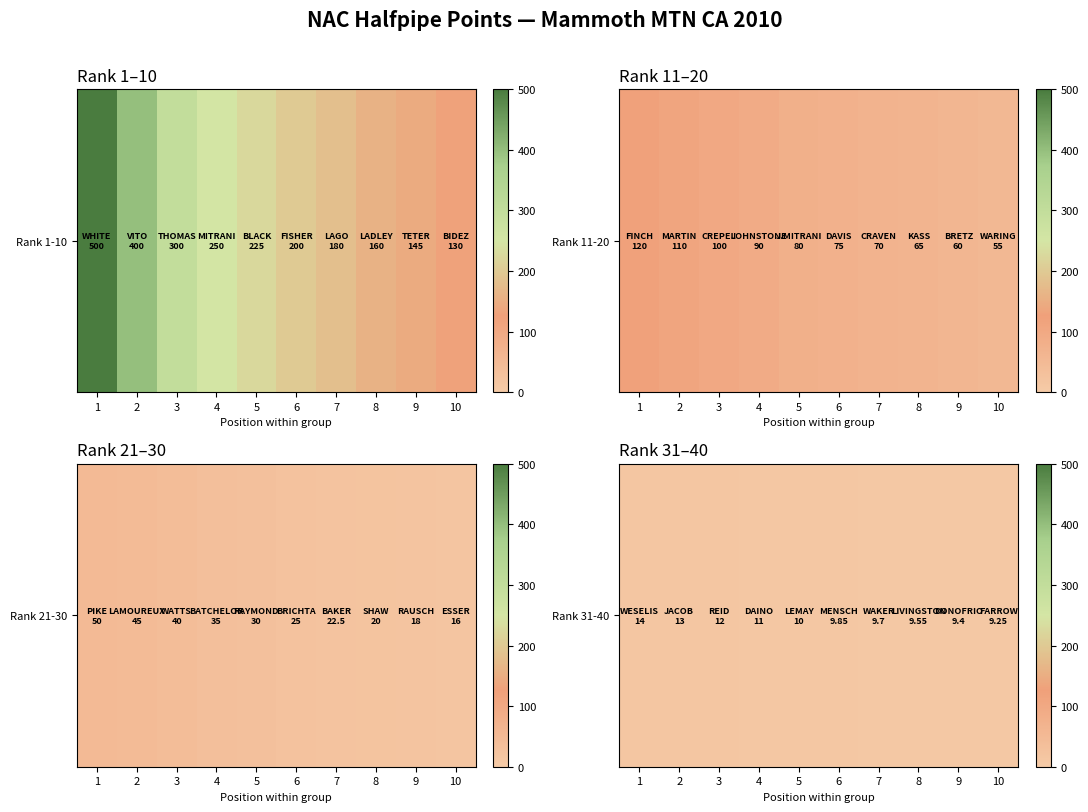

Where is the data nearest to the value 11?

4